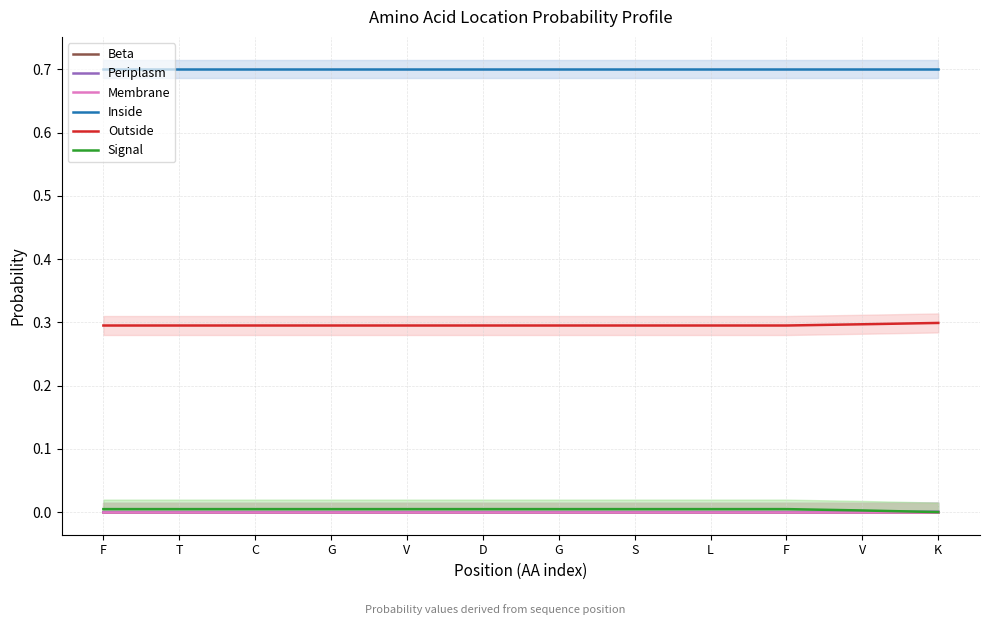

Does the chart have visible grid lines?

Yes